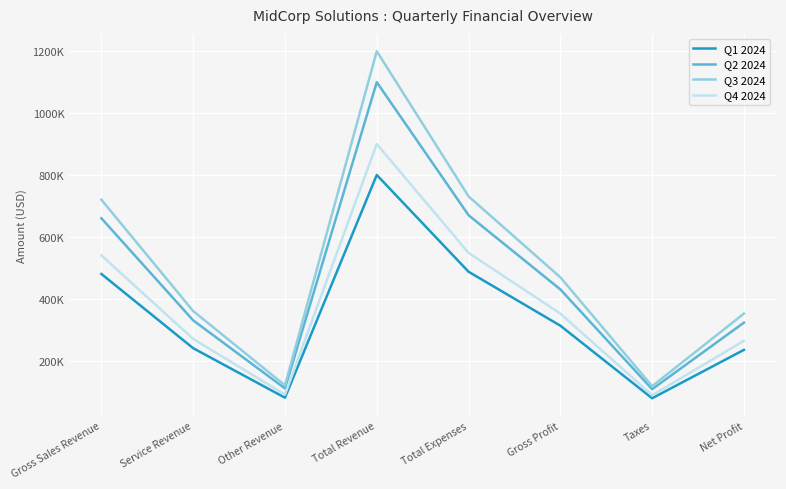

What is the smallest value displayed?

78200